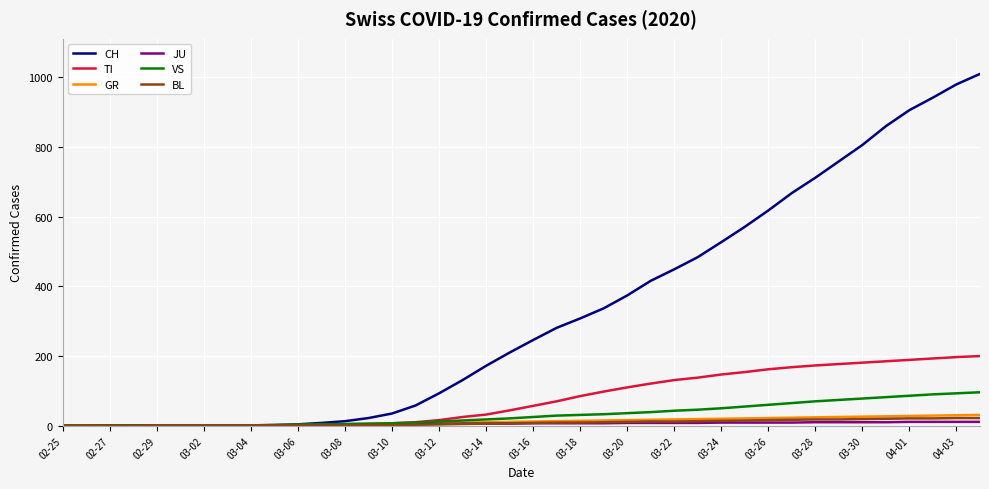

Which series has the widest spread of values?

CH